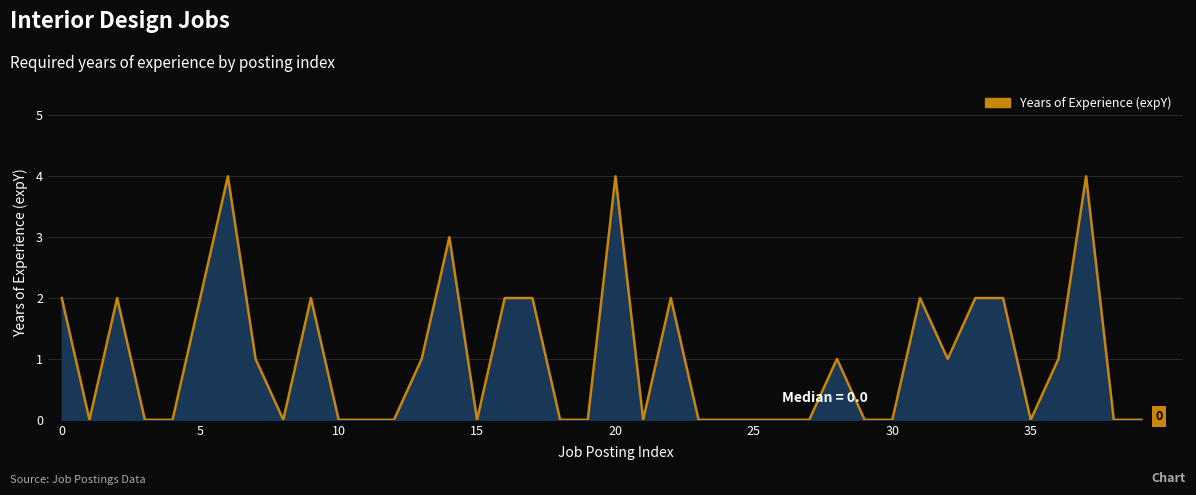

What is the greatest value displayed?

4